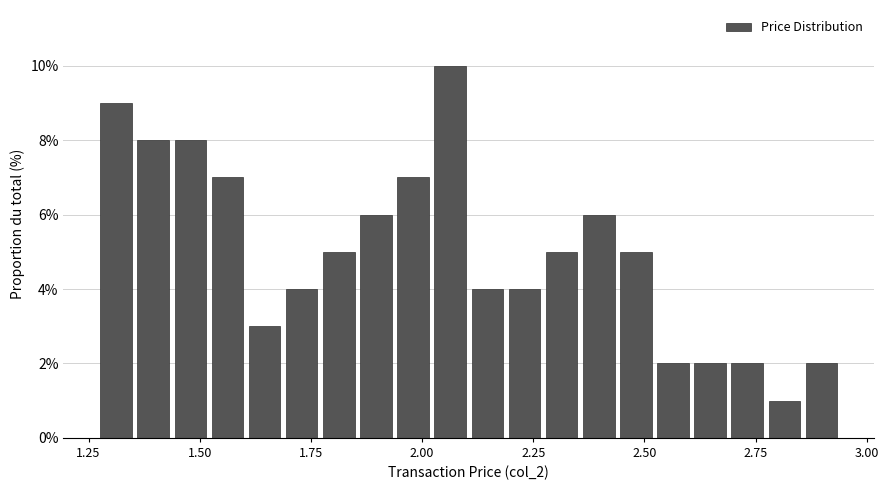

Read against the x-axis, roughly where is the centre of the tallest bar?

2.05